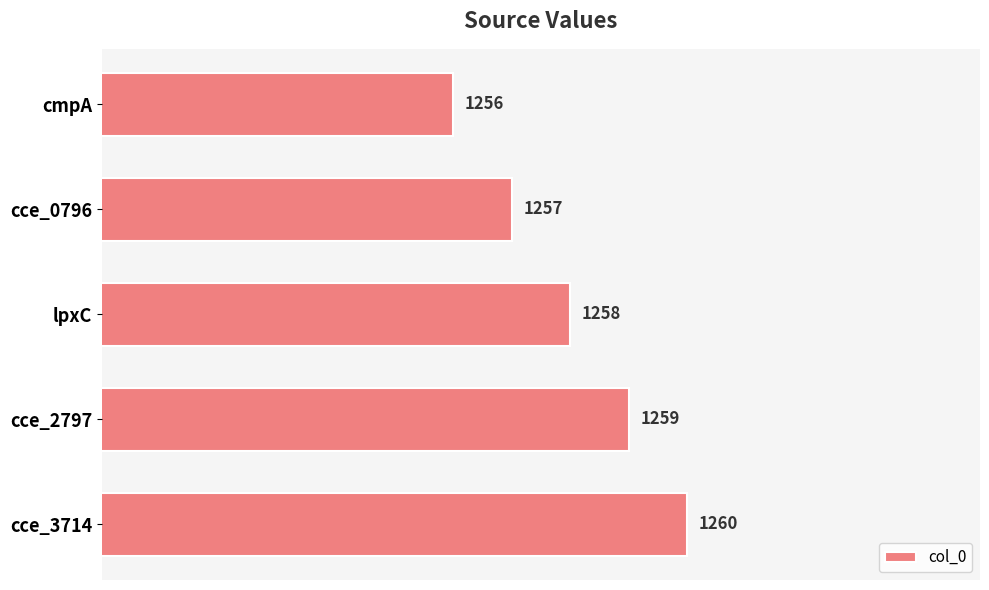

True or false: the data shows 2203 at cmpA.

False